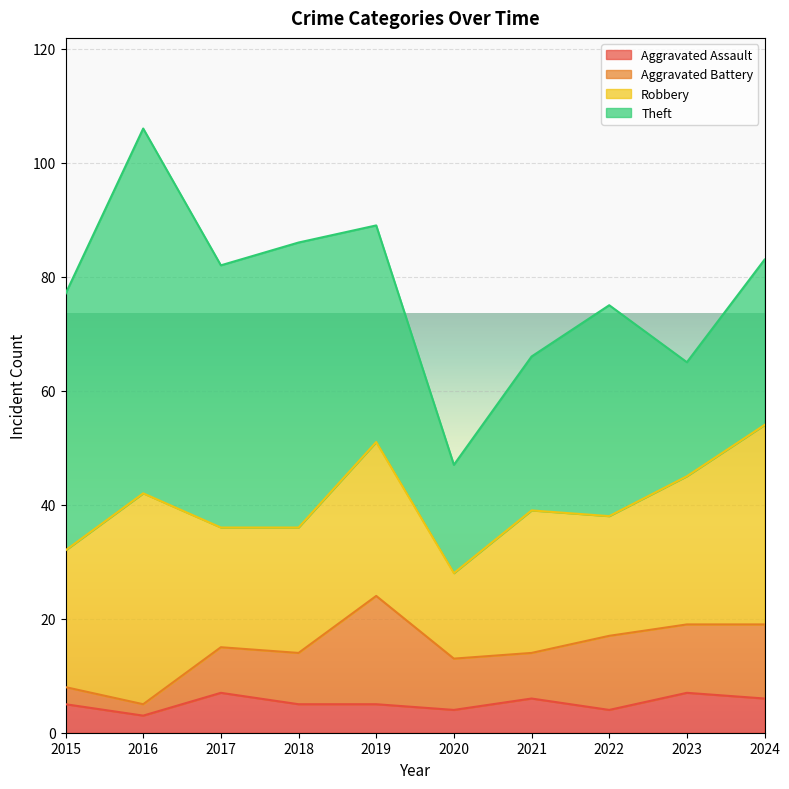

Which series changed the most between 2015 and 2019?

Aggravated Battery